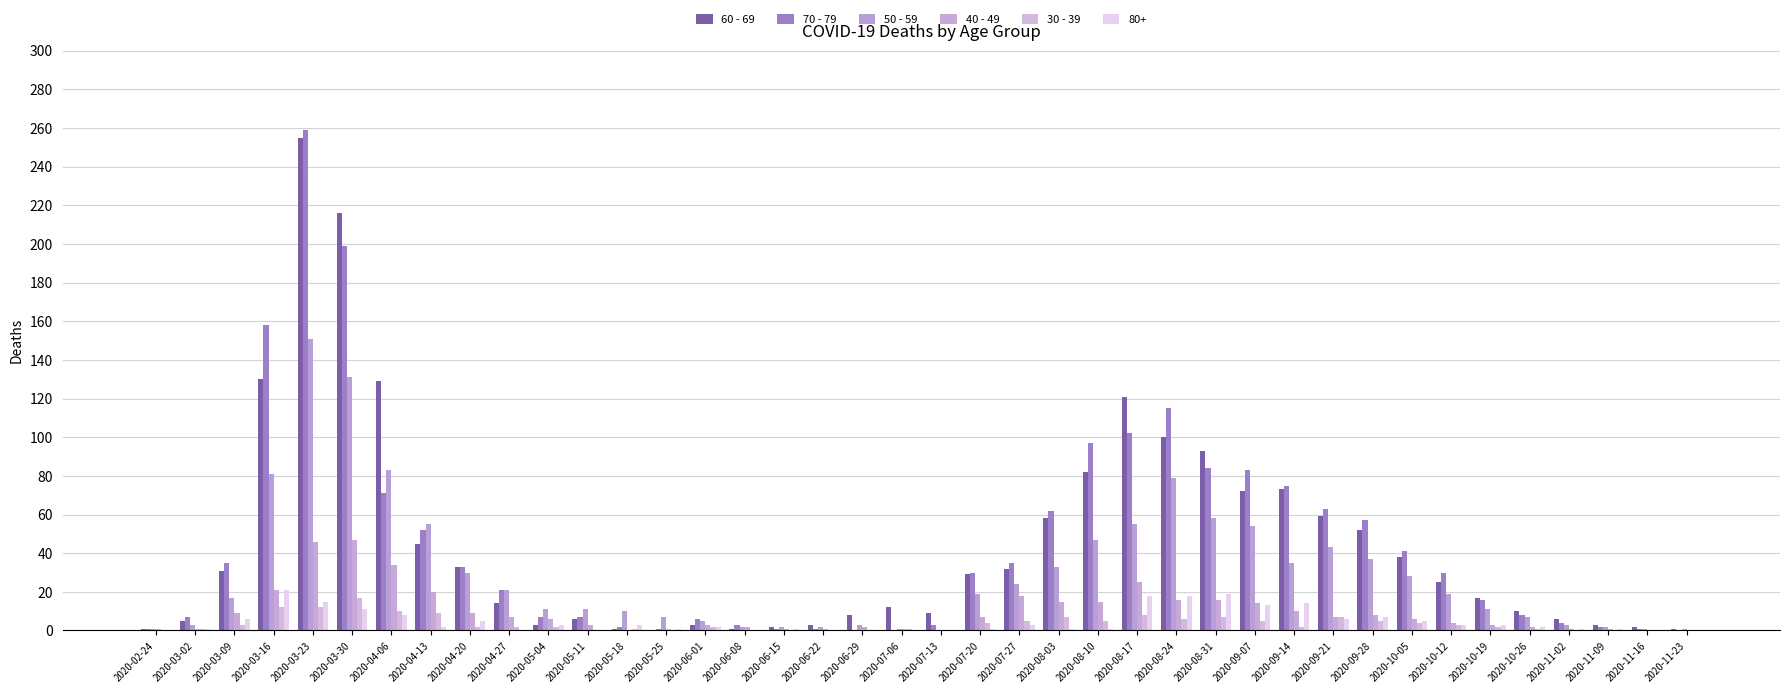

What is the difference between the 30 - 39 values at 2020-08-10 and 2020-11-09?

5